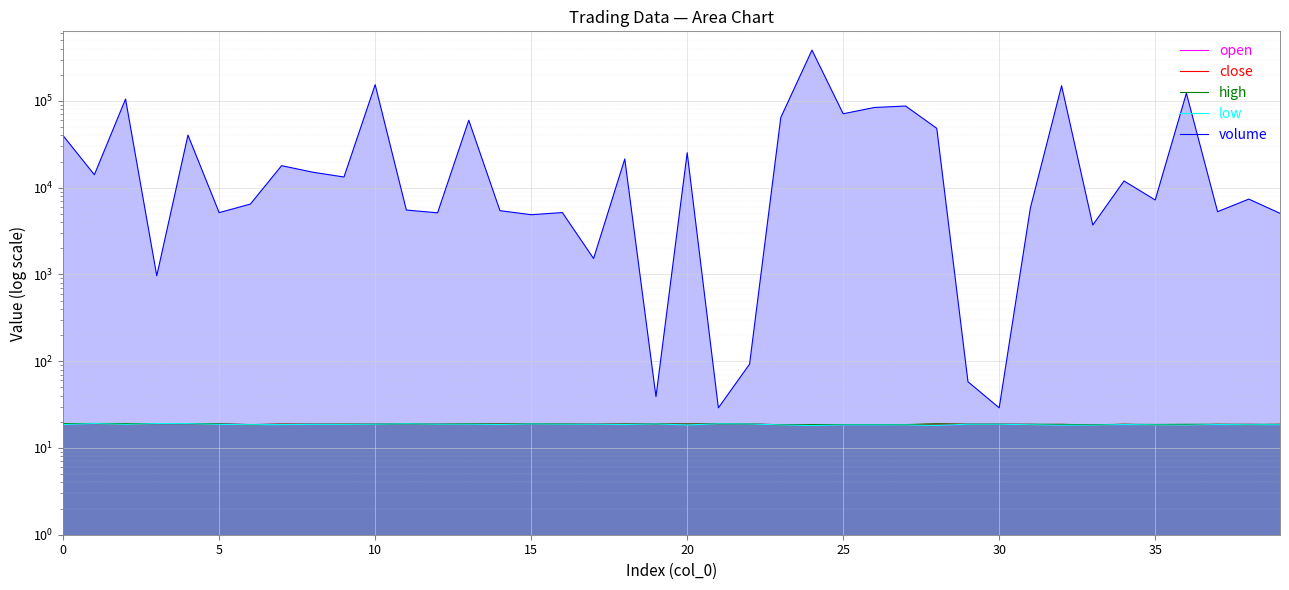

True or false: open has more than 0 interior local peaks.

True